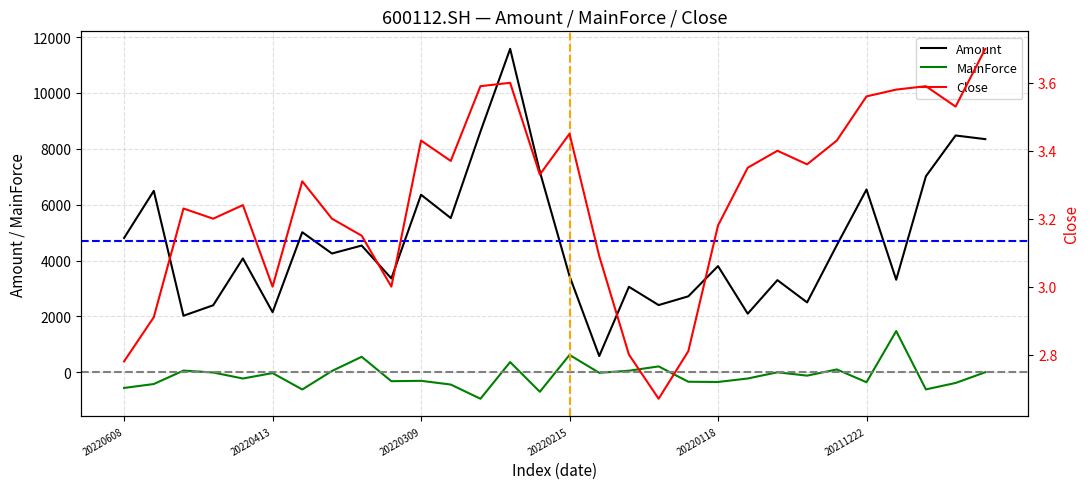

At which label does Amount reach its minimum?

16